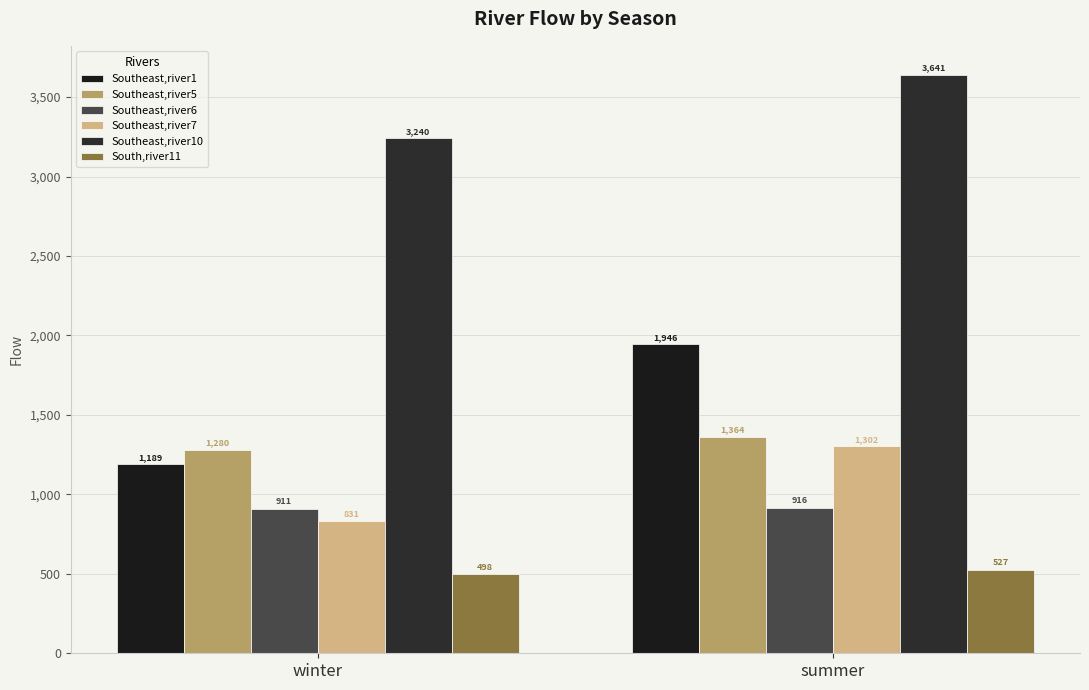

Where is Southeast,river6 nearest to the value 913?

winter